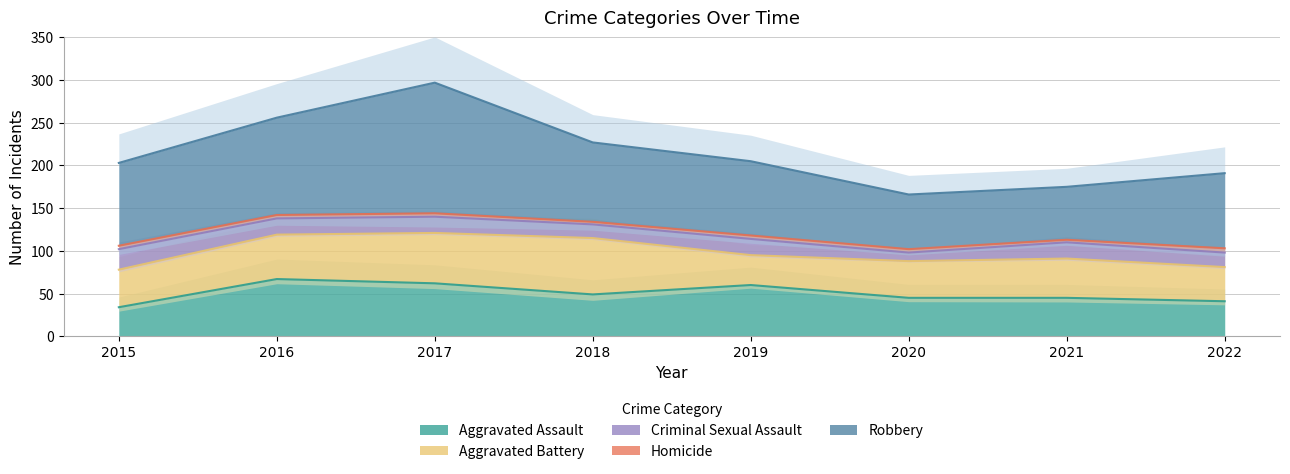

True or false: Aggravated Assault has more than 1 interior local peaks.

True